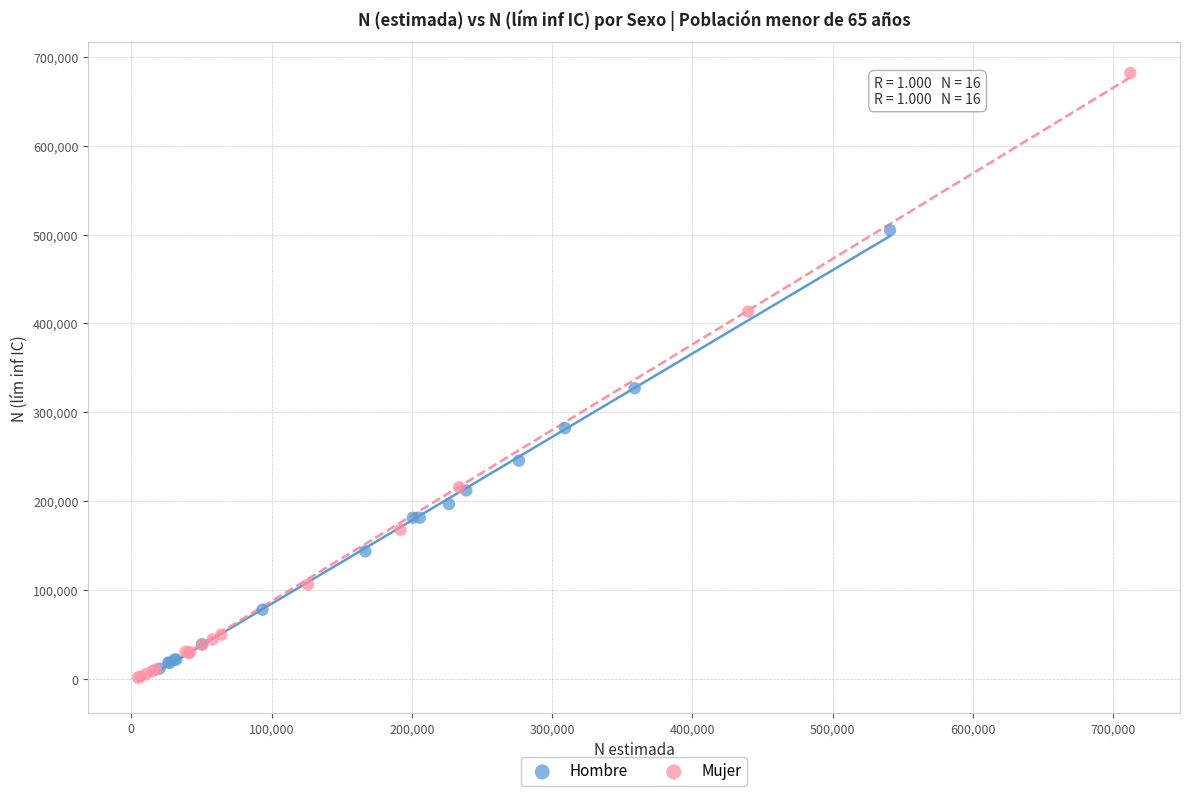

Which series has the largest Y range (max minus min)?

Mujer